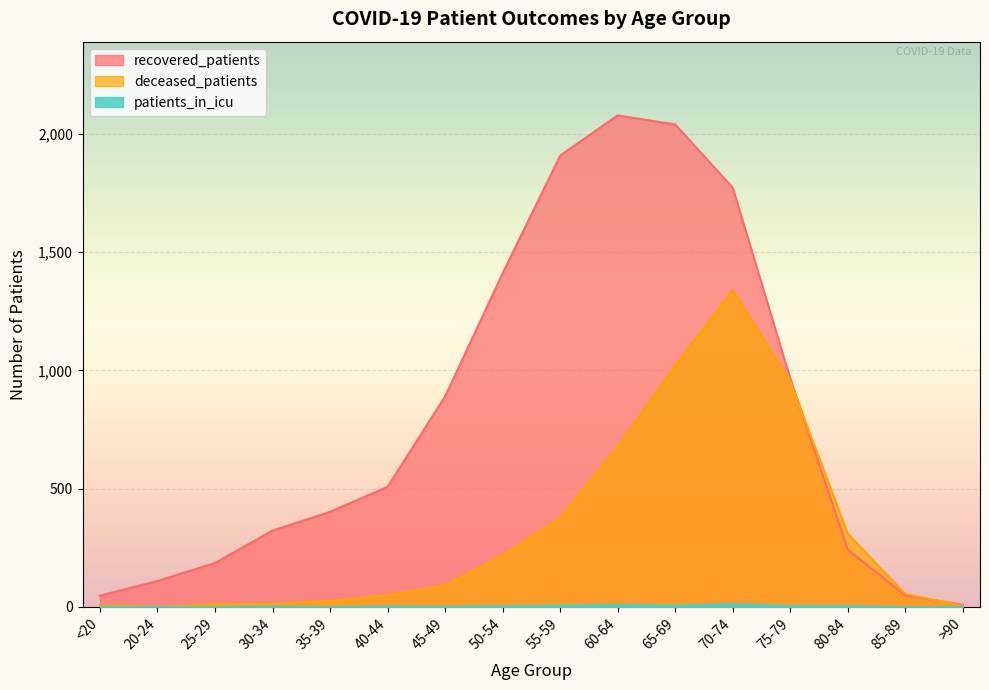

How many values in the recovered_patients series exceed 508?

7